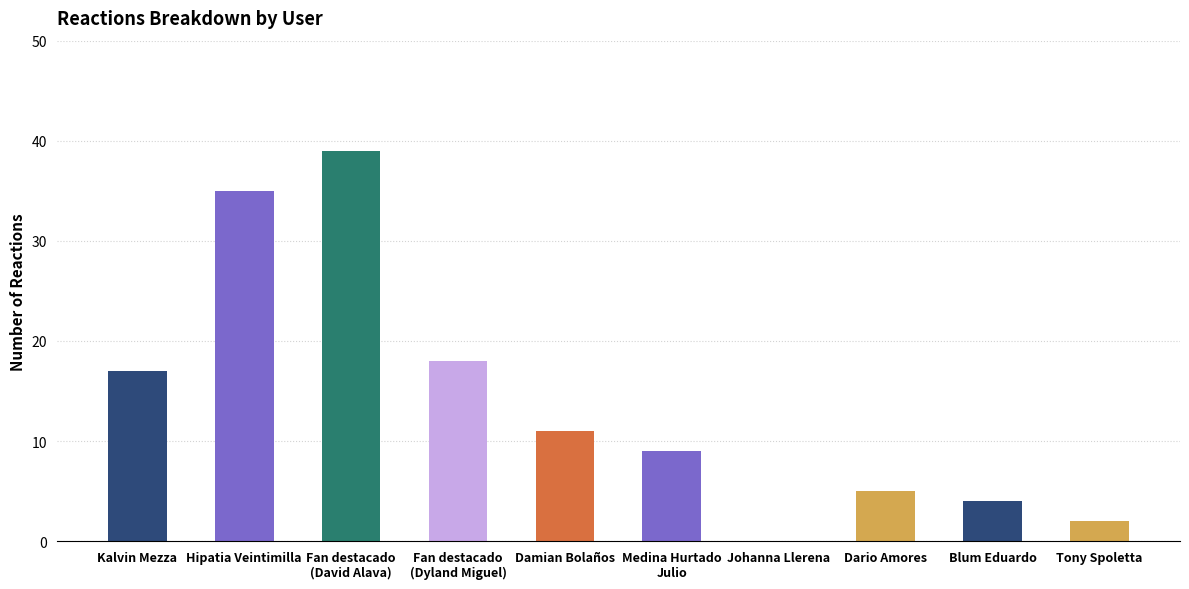

Reading left to right, extract all data points from this chart.

Kalvin Mezza=17	Hipatia Veintimilla=35	Fan destacado
(David Alava)=39	Fan destacado
(Dyland Miguel)=18	Damian Bolaños=11	Medina Hurtado
Julio=9	Johanna Llerena=0	Dario Amores=5	Blum Eduardo=4	Tony Spoletta=2